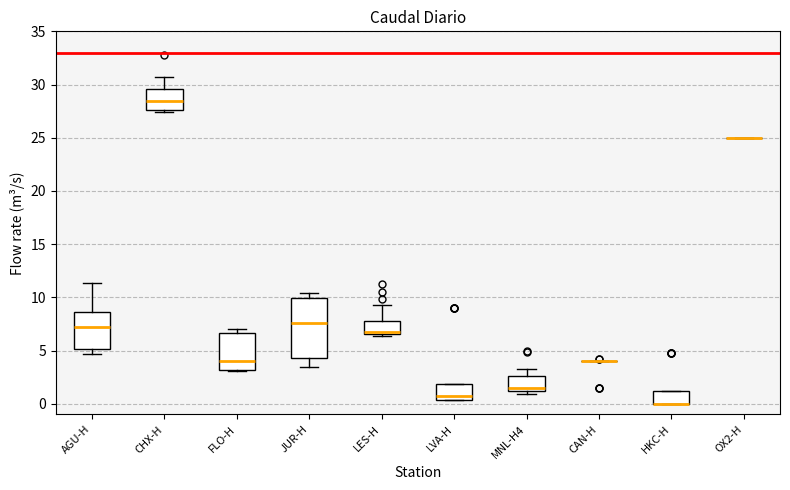

Reading left to right, transcribe this box plot: for each box, give where its median line is, the range the box spans, and where its two whiskers end, as read against the y-axis. The values are not printed on the chart, so give them approximately, as read against the axis.

AGU-H: median 7.0, box 5.0 to 8.5, whiskers 4.5 to 11.5
CHX-H: median 28.5, box 27.5 to 29.5, whiskers 27.5 to 30.5
FLO-H: median 4.0, box 3.0 to 6.5, whiskers 3.0 to 7.0
JUR-H: median 7.5, box 4.5 to 10.0, whiskers 3.5 to 10.5
LES-H: median 6.5 (just above the box's lower edge), box 6.5 to 8.0, whiskers 6.5 (just below the box's lower edge) to 9.5
LVA-H: median 1.0, box 0.5 to 2.0, whiskers 0.5 to 2.0
MNL-H4: median 1.5, box 1.0 to 2.5, whiskers 1.0 (just below the box's lower edge) to 3.5
CAN-H: box collapsed to a line at 4.0, whiskers 4.0 to 4.0
HKC-H: median 0.0 (drawn on the box's lower edge), box 0.0 to 1.0, whiskers 0.0 to 1.0
OX2-H: box collapsed to a line at 25.0, whiskers 25.0 to 25.0